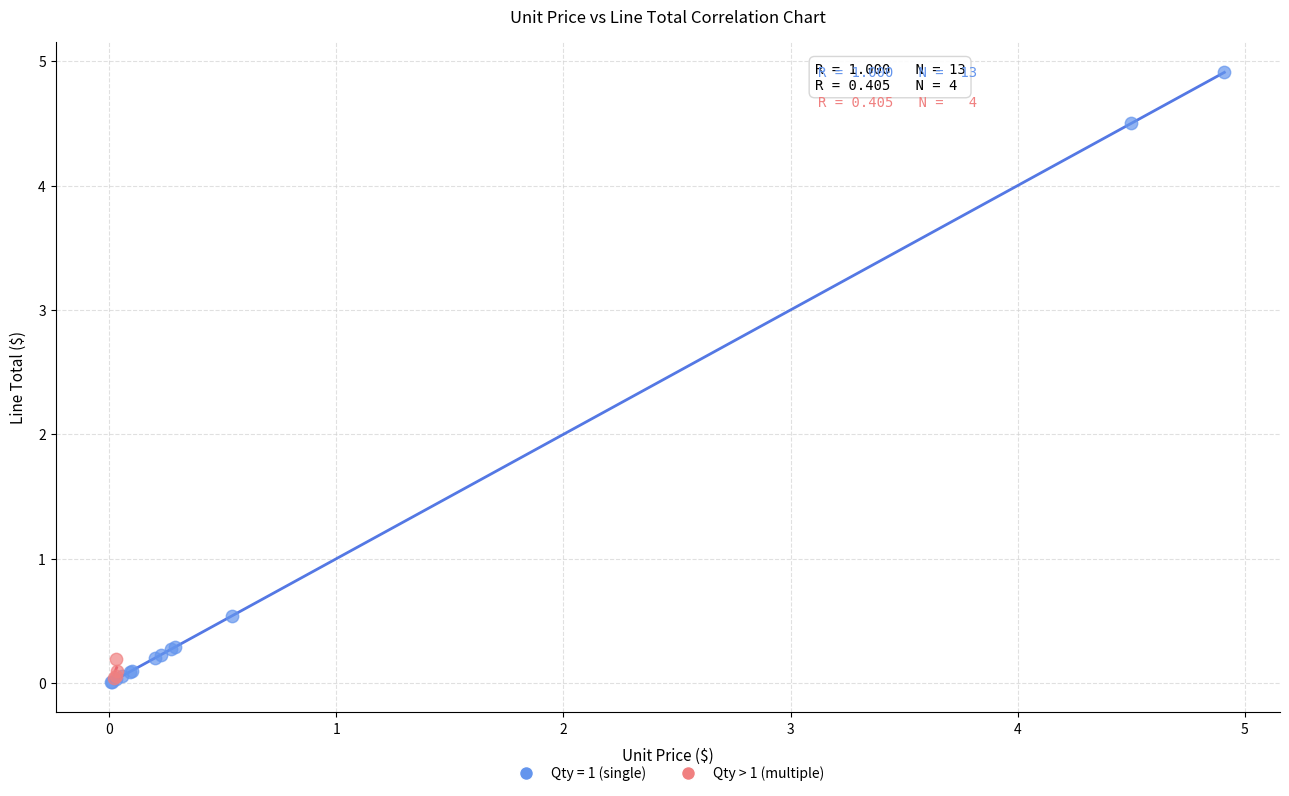

Which series has the widest spread of Y values?

Qty = 1 (single)